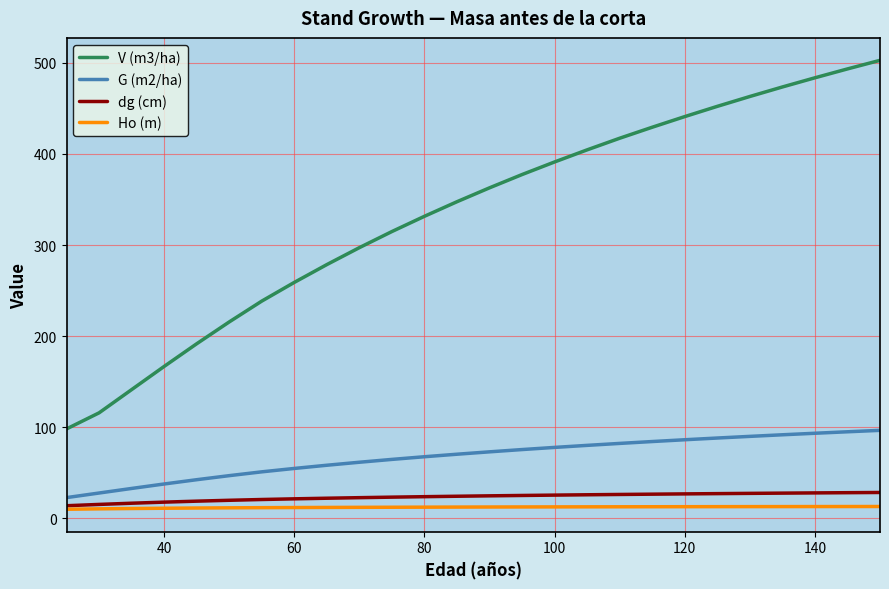

True or false: G (m2/ha) and V (m3/ha) intersect in this chart.

False